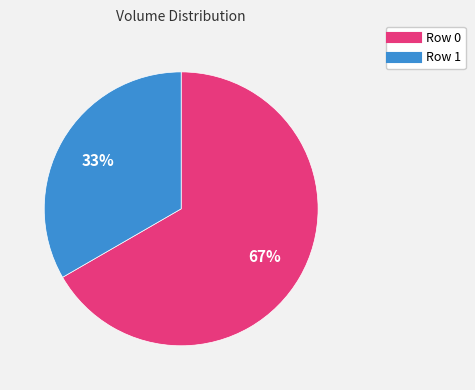

How many slices are in this pie chart?

2